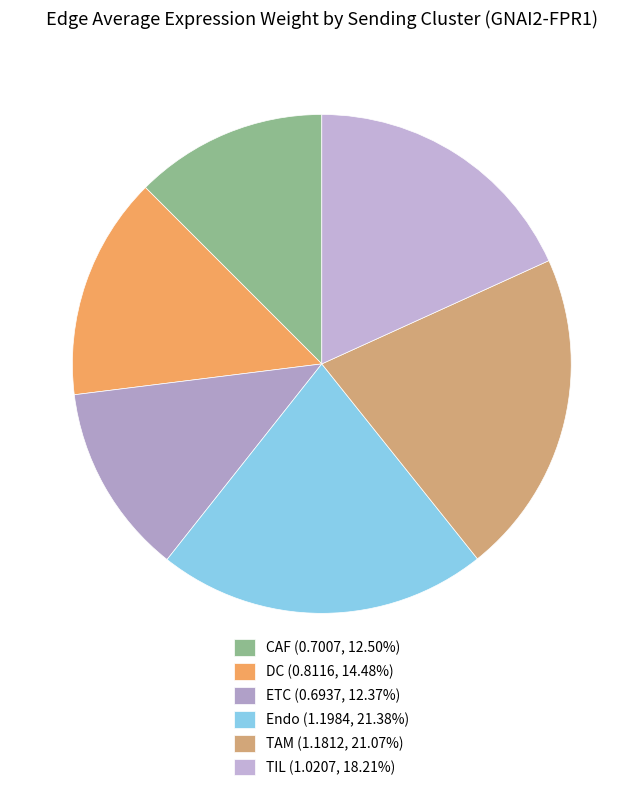

How many segments does this pie chart have?

6